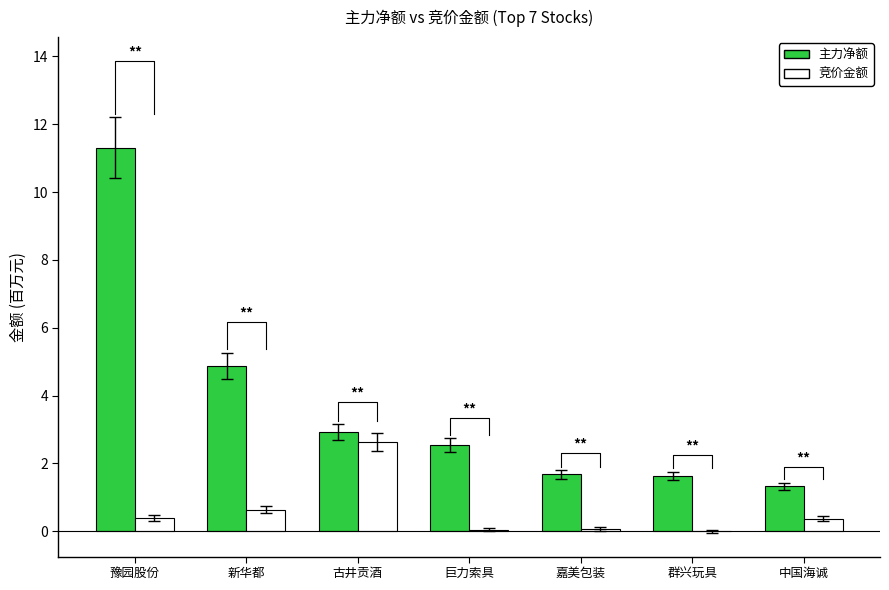

How many groups of bars are there?

7